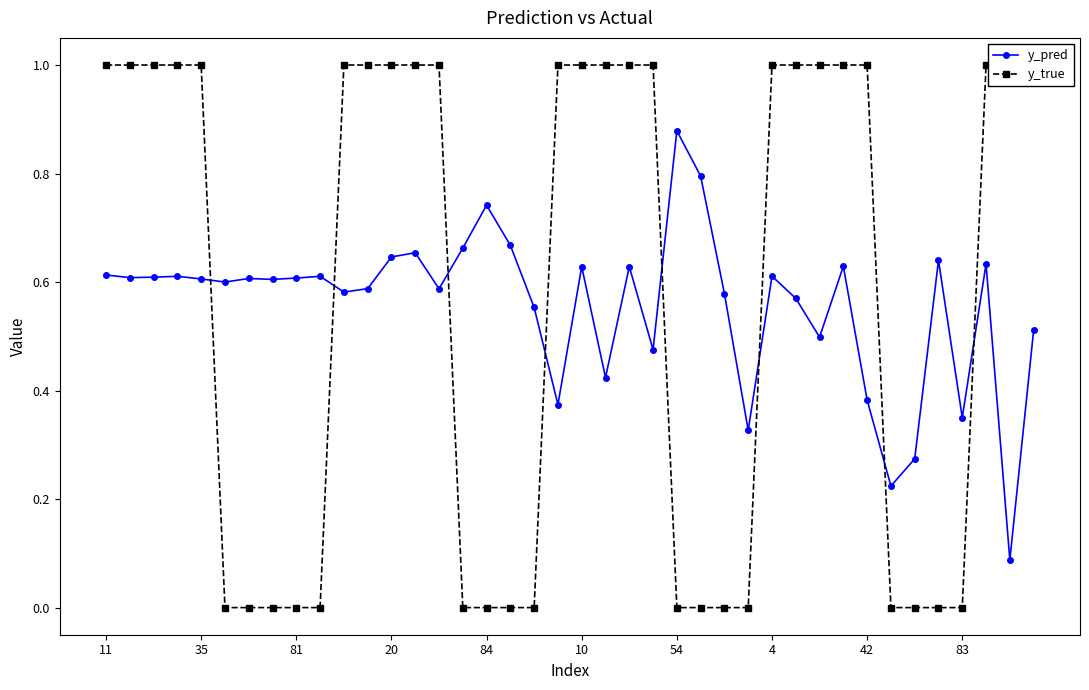

How many y_pred values are between 0 and 1?

40